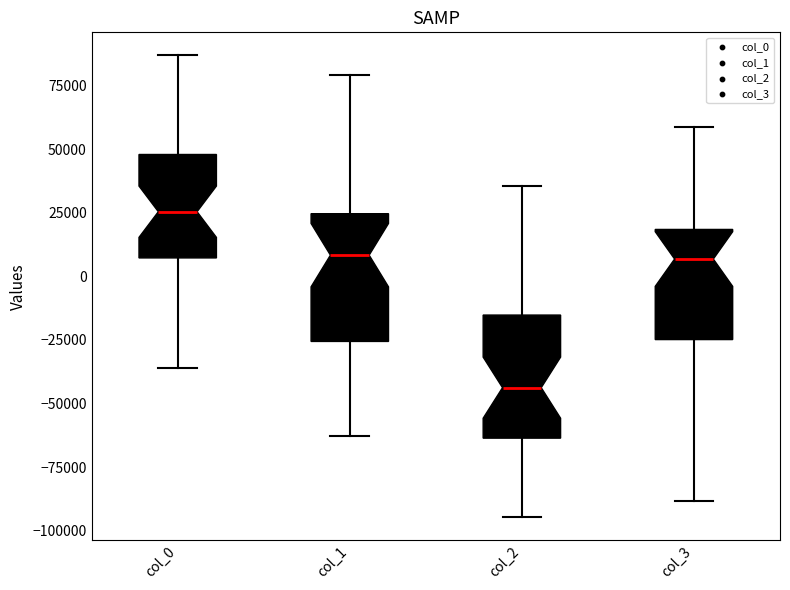

Where is the lower edge of the box for col_2 on the y-axis? The values are not printed on the chart, so give them approximately, as read against the axis.

-65000